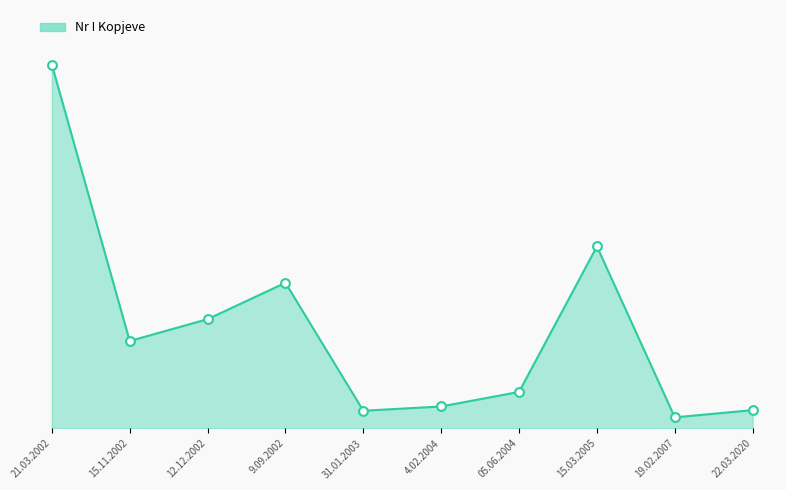

What is the change in value from 15.11.2002 to 31.01.2003?

-959